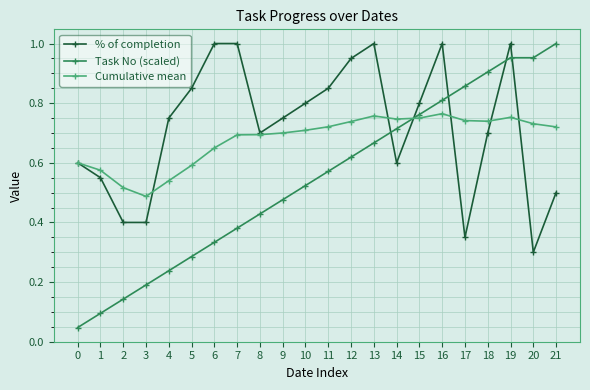

Is the value of Task No (scaled) at 9 greater than the value of Cumulative mean at 4?

No